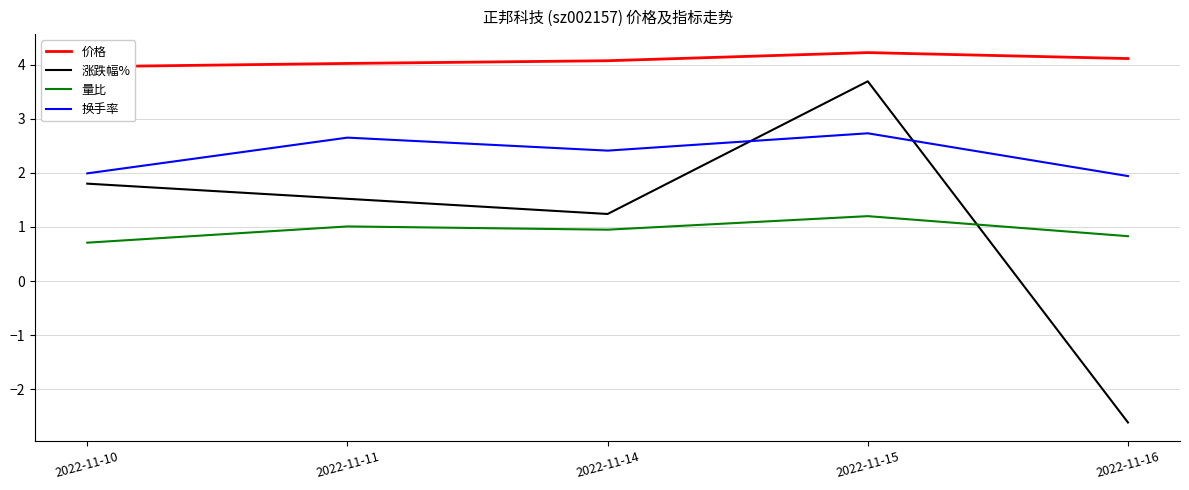

Where is the first local minimum for 换手率?

2022-11-14